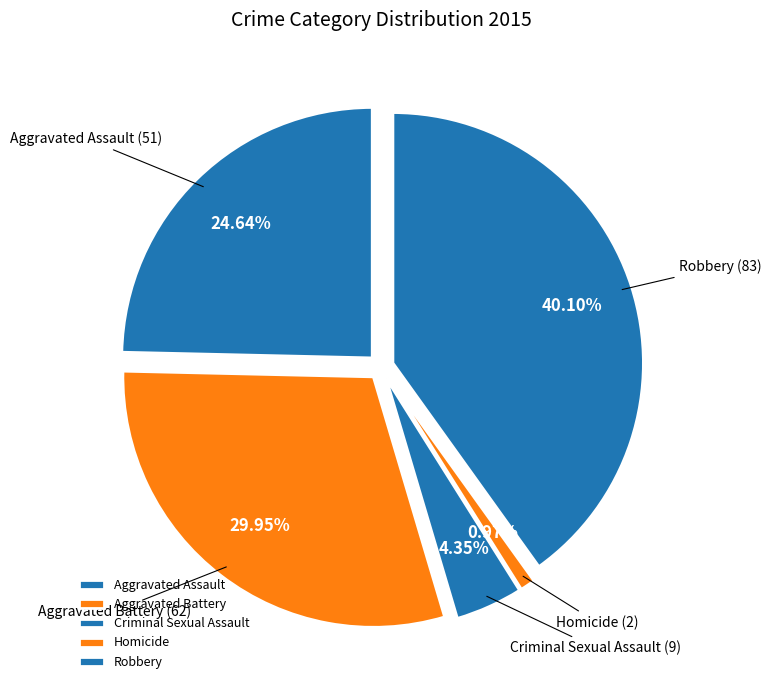

Rank the categories by value from highest to lowest.

Robbery, Aggravated Battery, Aggravated Assault, Criminal Sexual Assault, Homicide